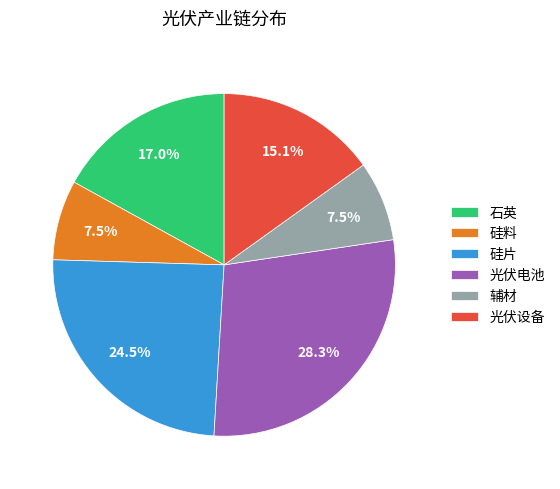

Does 石英 account for over 50% of the chart?

No